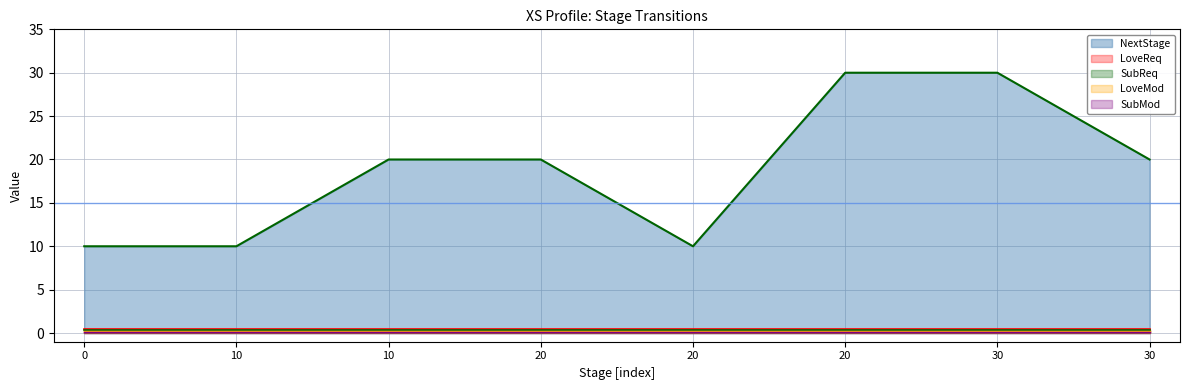

True or false: SubReq has more than 1 points higher than both neighbors.

False